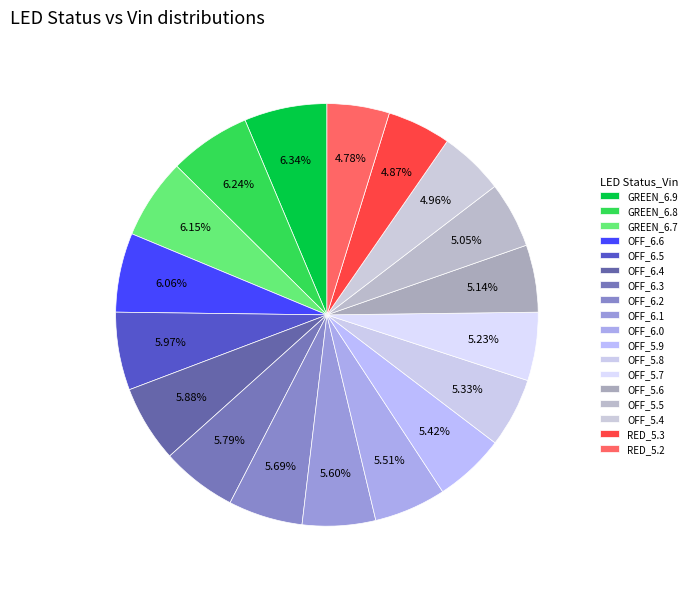

The OFF_5.6 slice represents 13% of the pie. True or false?

False